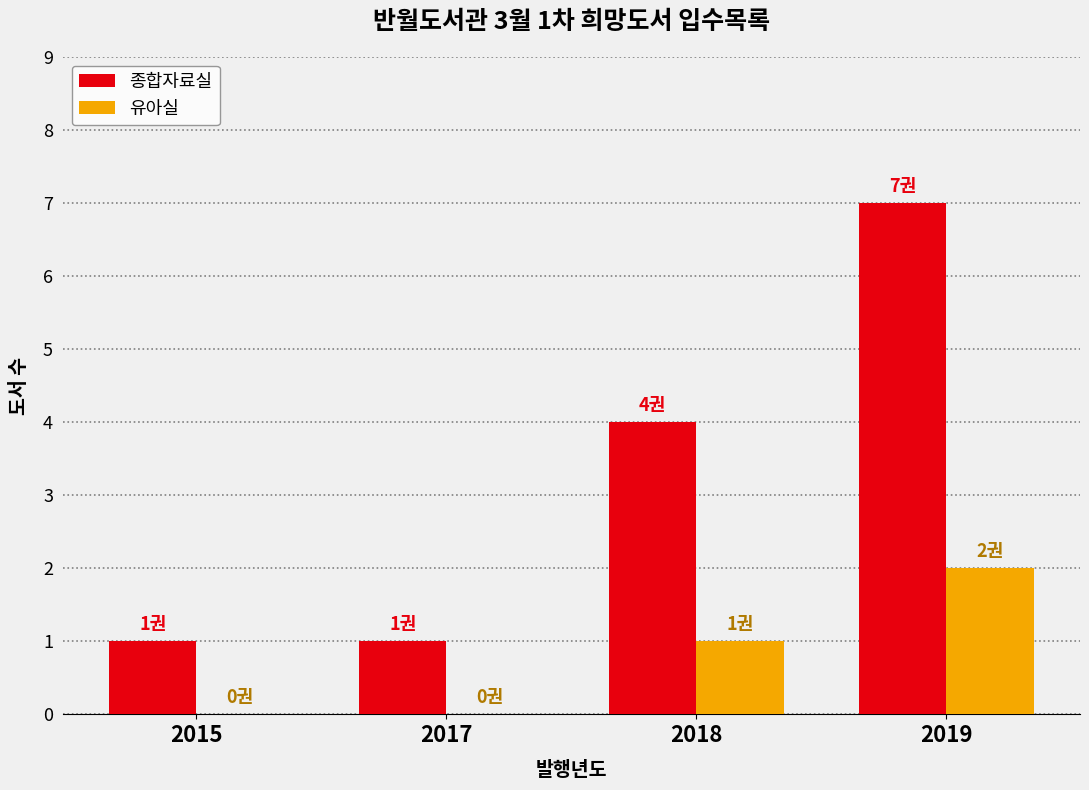

True or false: 종합자료실 has a value of 1 at 2015.

True